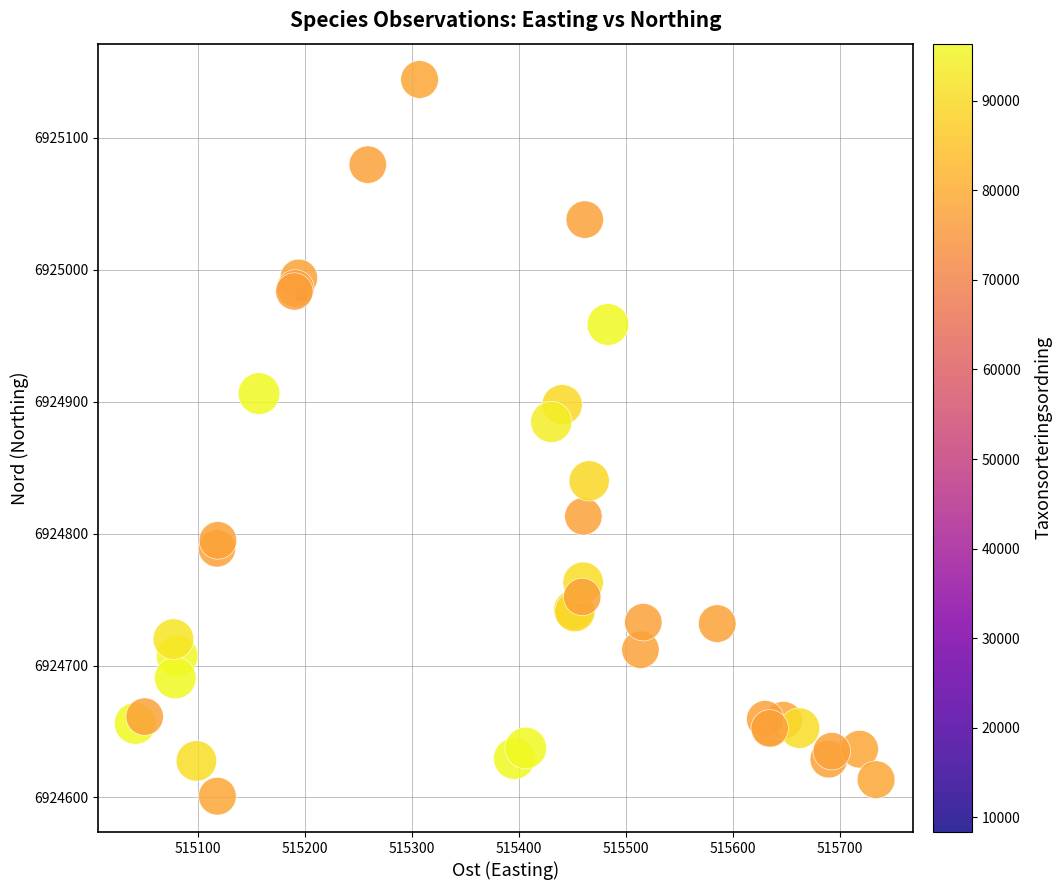

What Y value in the scatter plot is closest to 6924872?

6924884.7